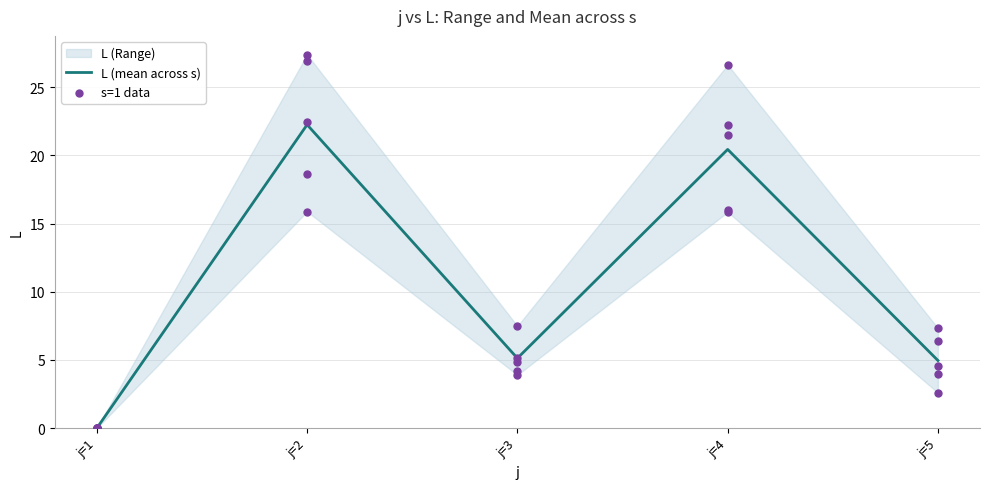

True or false: L (mean across s) has a value of 6.9 at j=3.

False